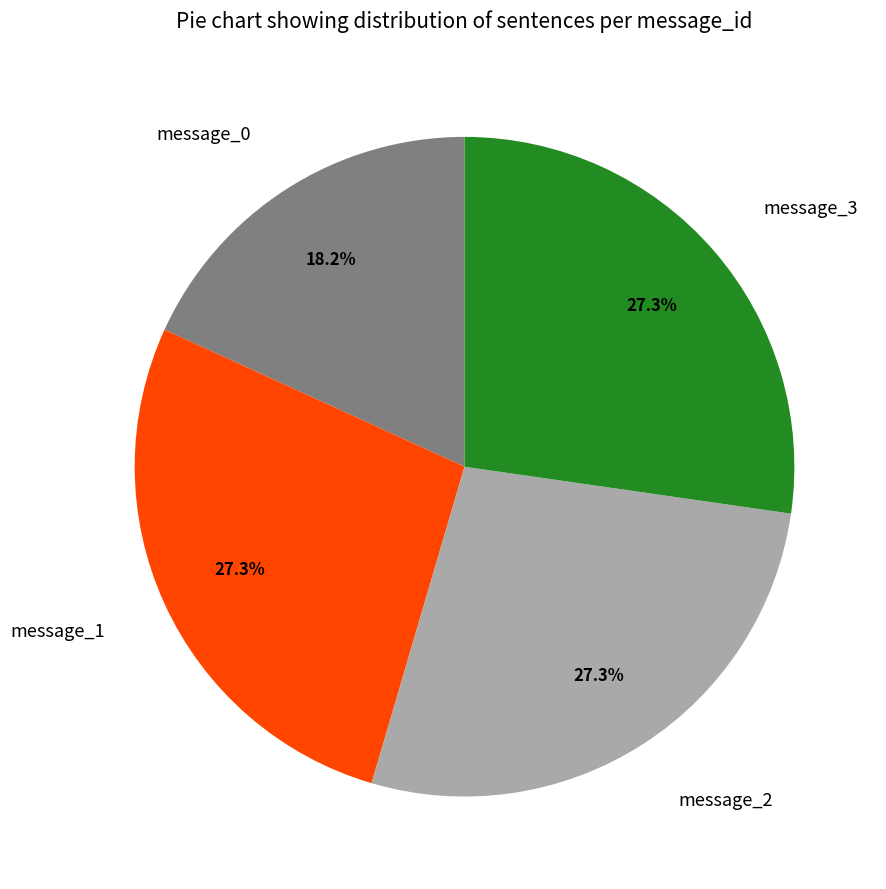

To the nearest percent, what is the combined percentage of message_3 and message_1?

55%